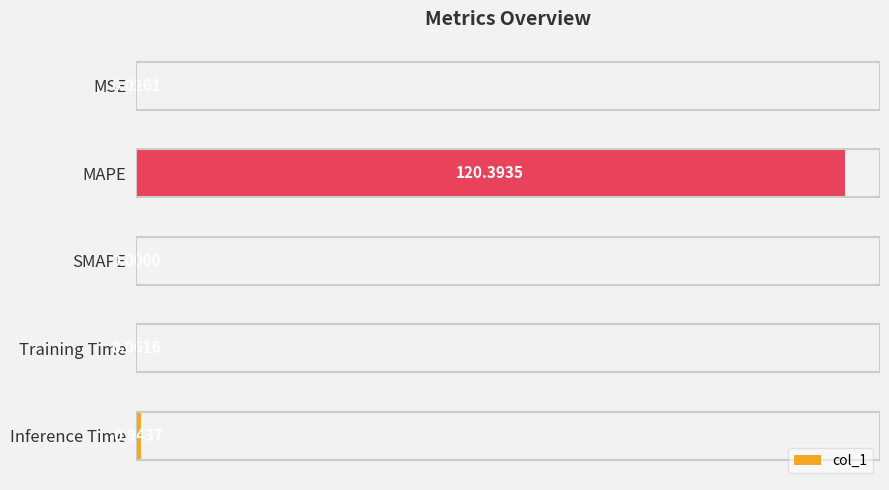

Which category has the highest value across all series?

MAPE